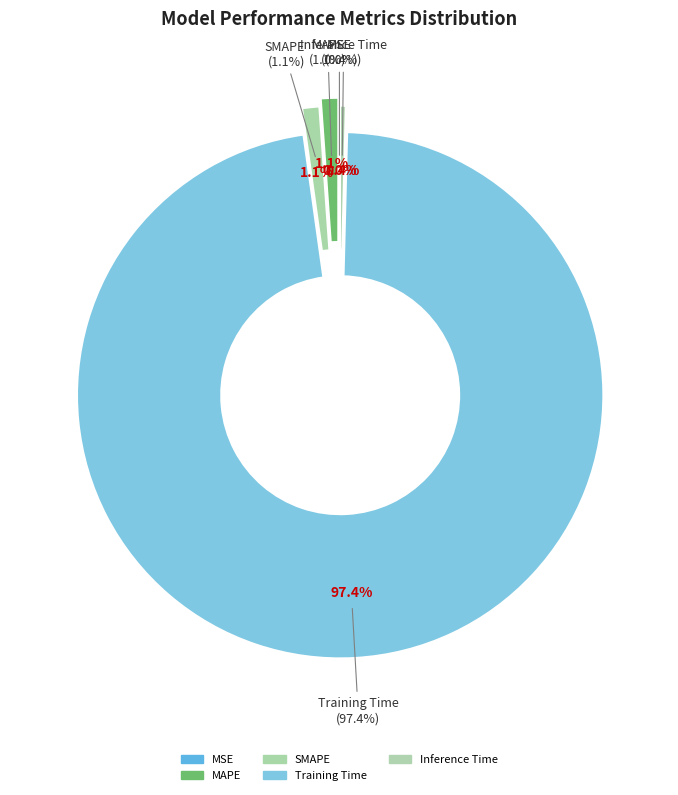

Which slice represents more than half of the pie?

Training Time